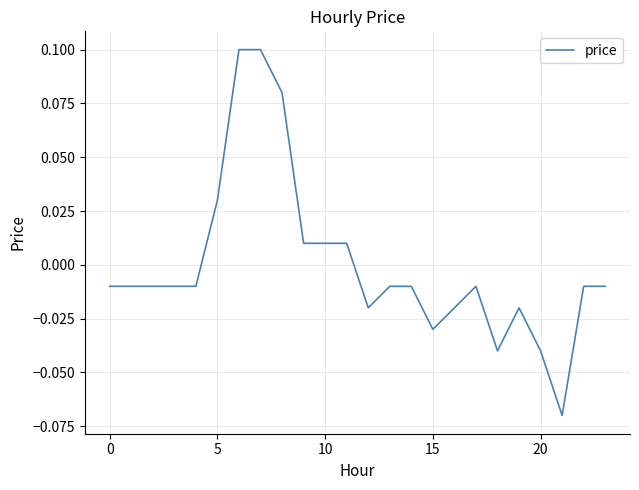

What is the difference between the maximum and minimum values?

0.2